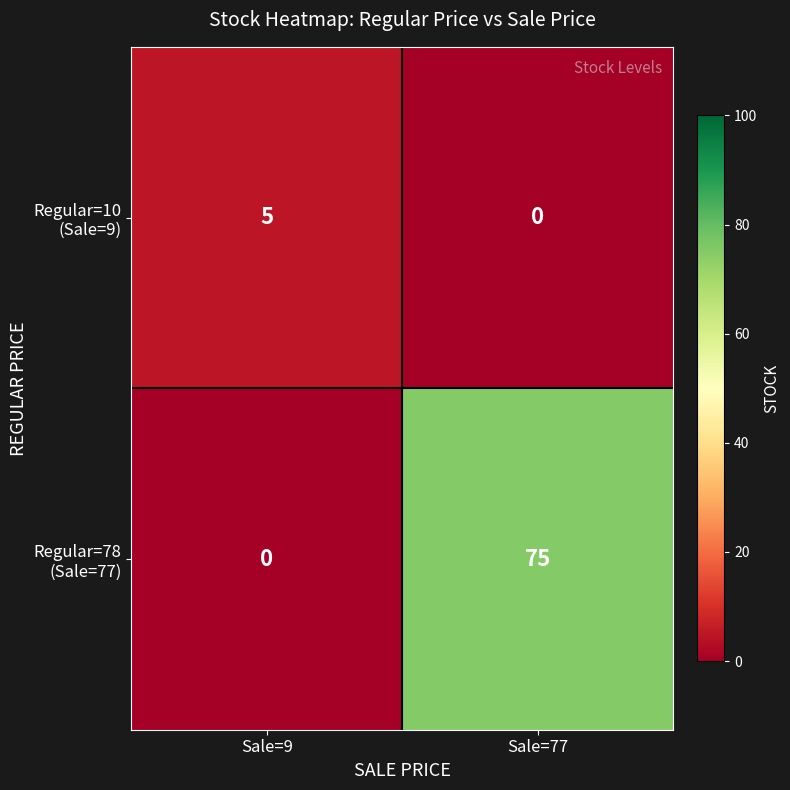

What is the spread (max minus min) of values at Sale=77?

75